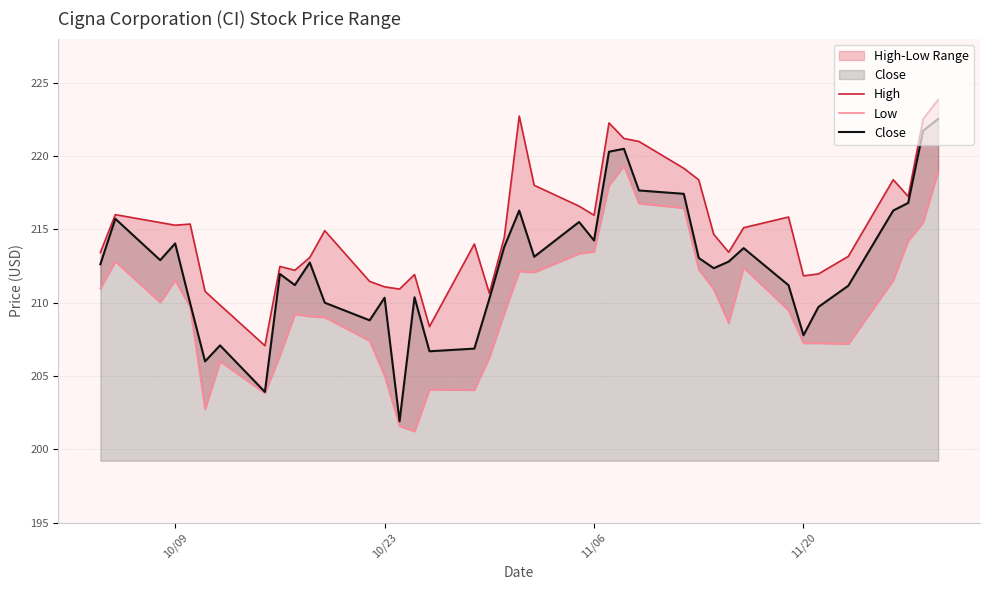

What is the maximum value for Close?

222.5